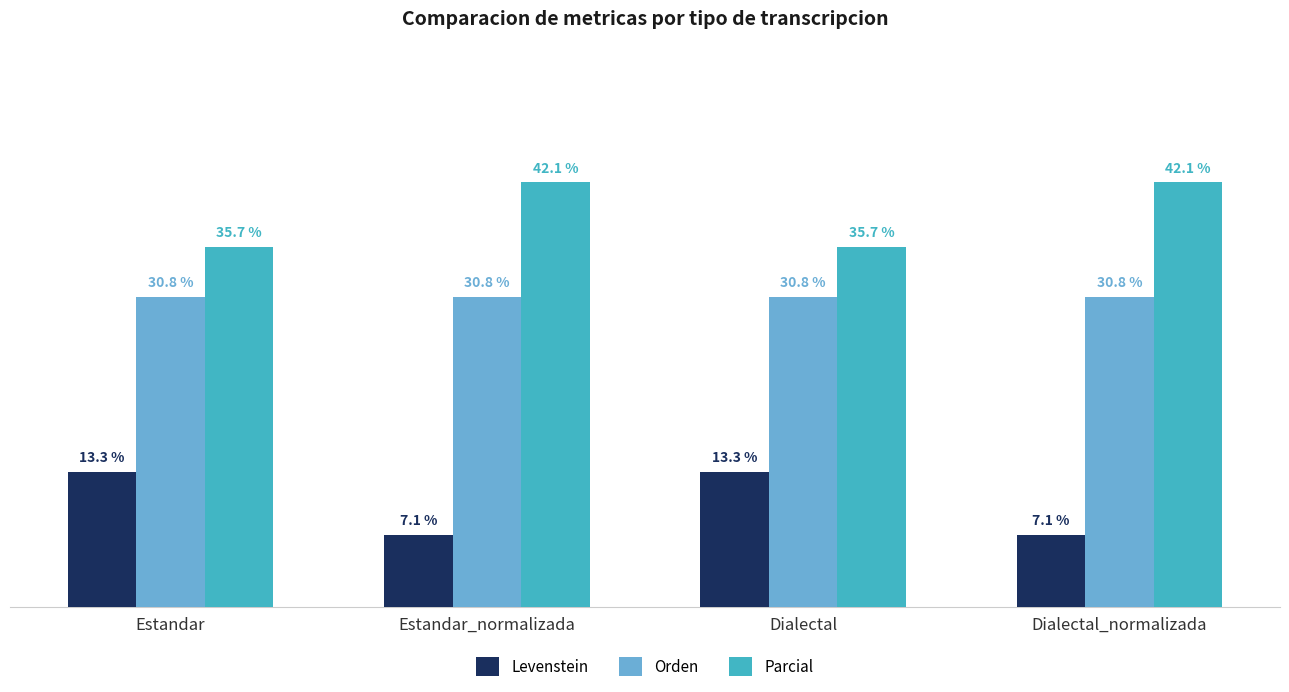

Where does the Parcial series first go above 42?

Estandar_normalizada